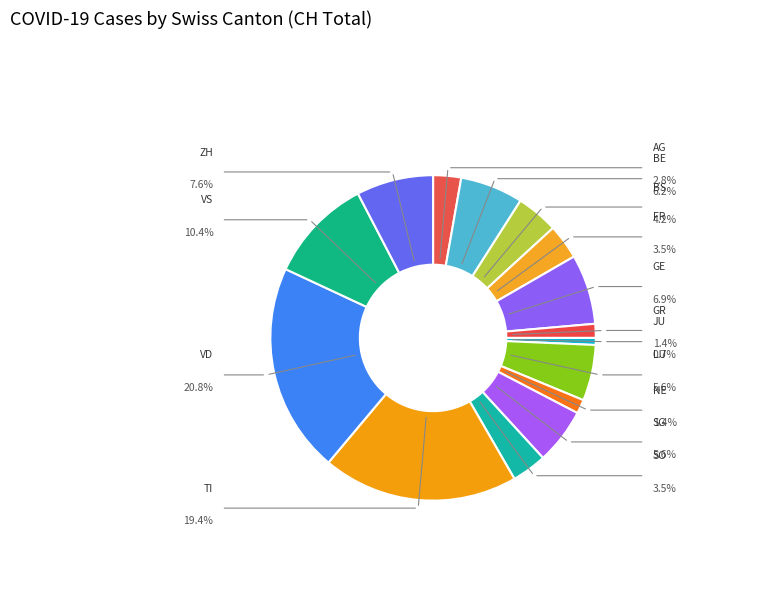

What is the ratio of the value at VS to the value at SG?

1.9